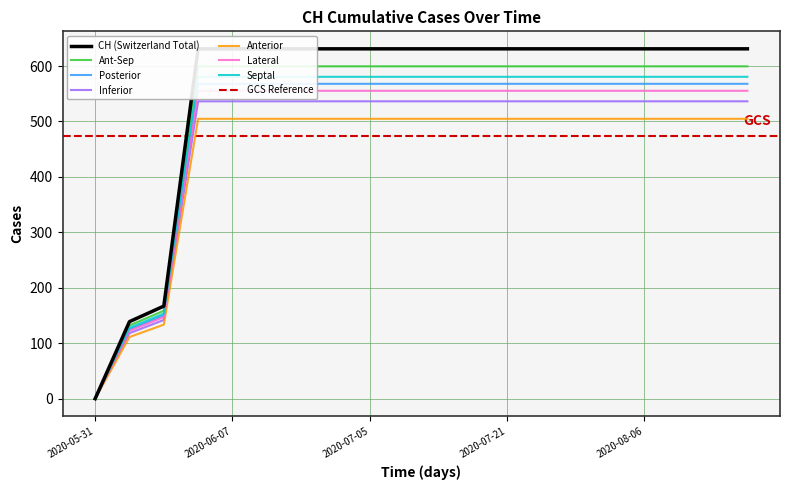

Rank the categories by value from highest to lowest.

2020-06-03, 2020-06-07, 2020-06-14, 2020-06-21, 2020-06-28, 2020-07-05, 2020-07-09, 2020-07-13, 2020-07-17, 2020-07-21, 2020-07-25, 2020-07-29, 2020-08-02, 2020-08-06, 2020-08-10, 2020-08-14, 2020-08-18, 2020-06-02, 2020-06-01, 2020-05-31